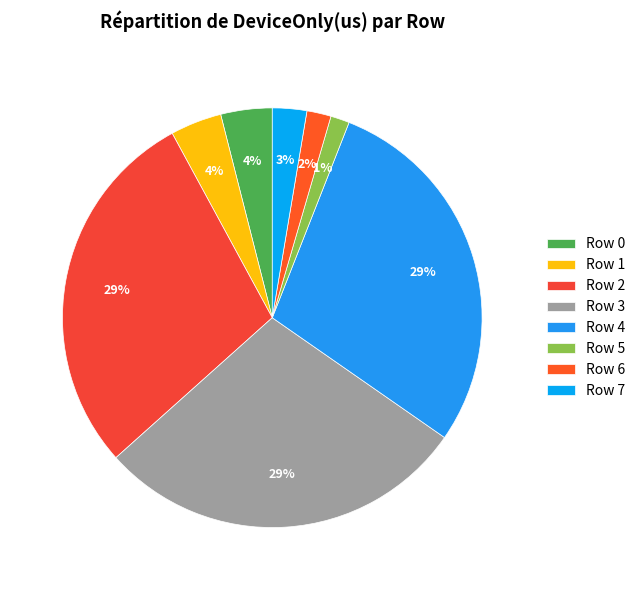

Does any single category account for the majority?

No